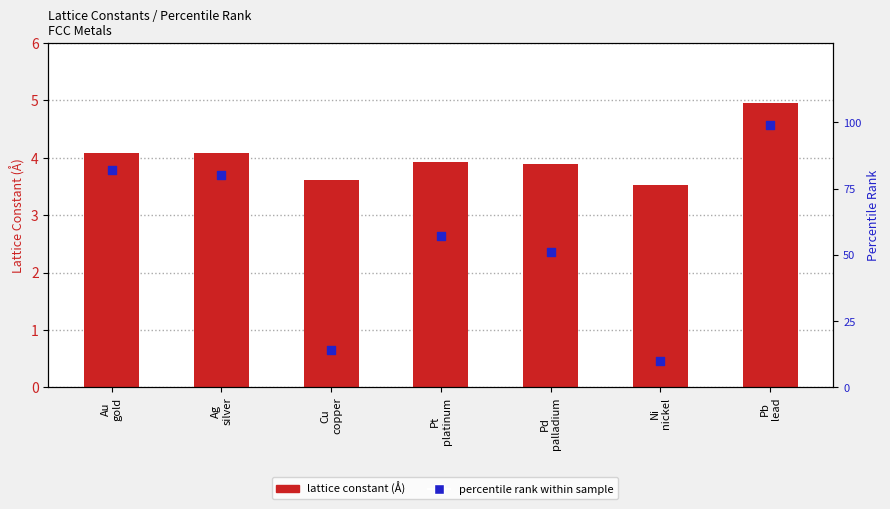

At which category is the sum across all series the highest?

Pb
lead